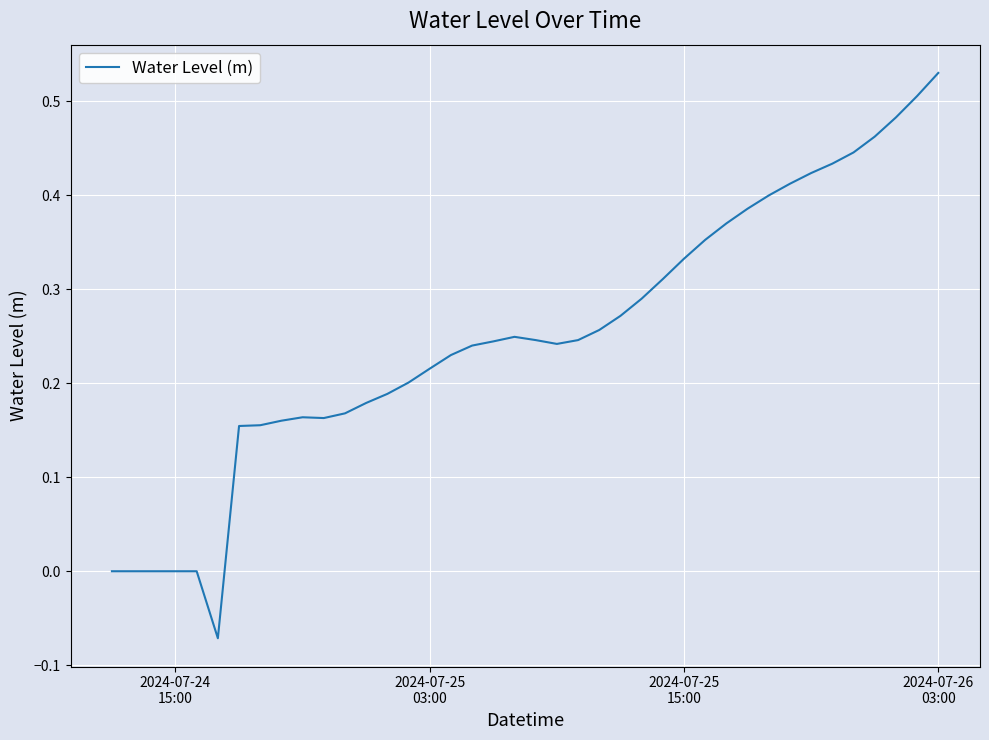

Does the chart display data point markers on the line(s)?

No